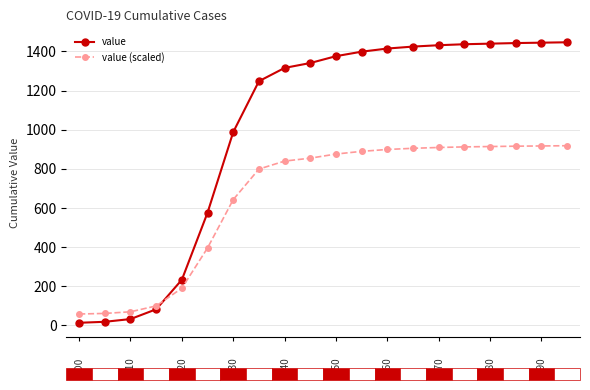

What is the sum of all value values?

20106.0